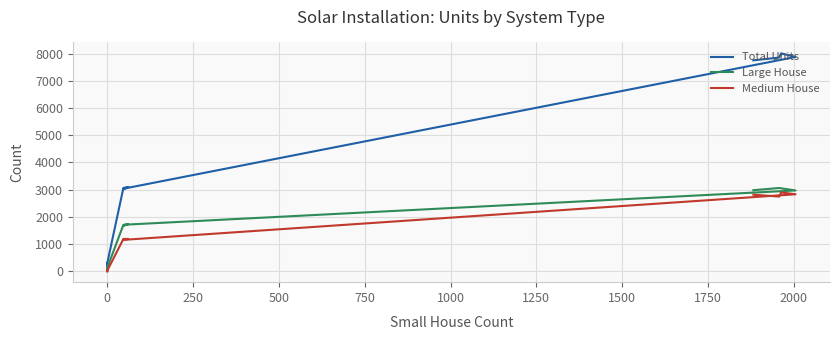

What are all the series names shown in the legend?

Total Units, Large House, Medium House